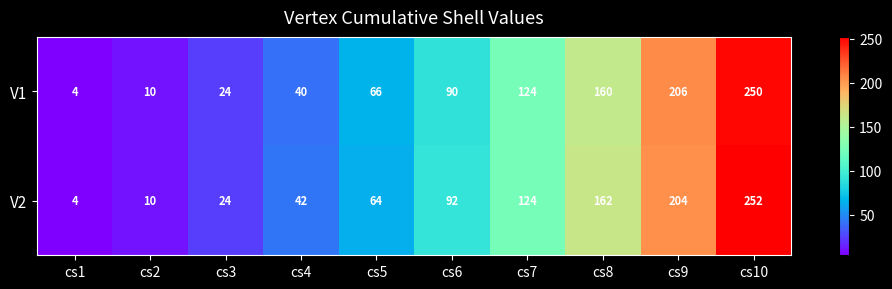

What is the smallest value displayed?

4